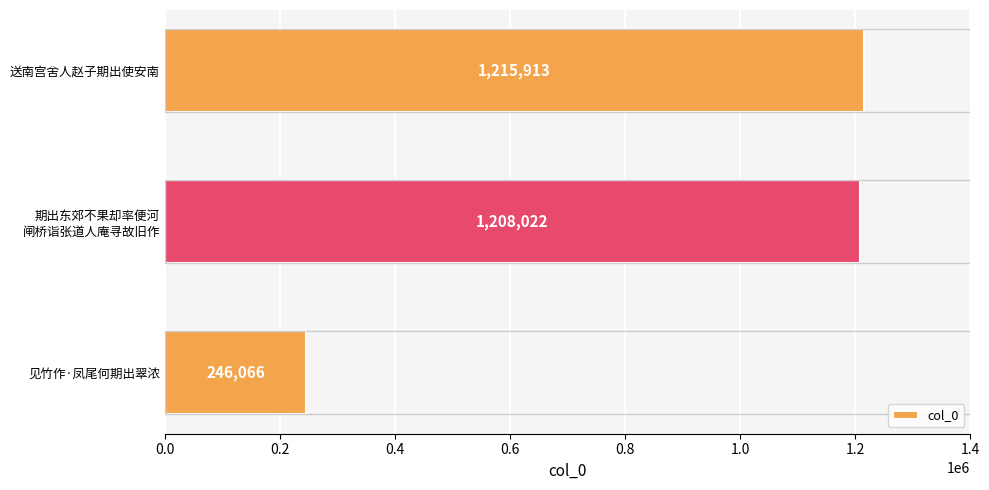

Rank the categories by value from lowest to highest.

见竹作·凤尾何期出翠浓, 期出东郊不果却率便河
闸桥诣张道人庵寻故旧作, 送南宫舍人赵子期出使安南